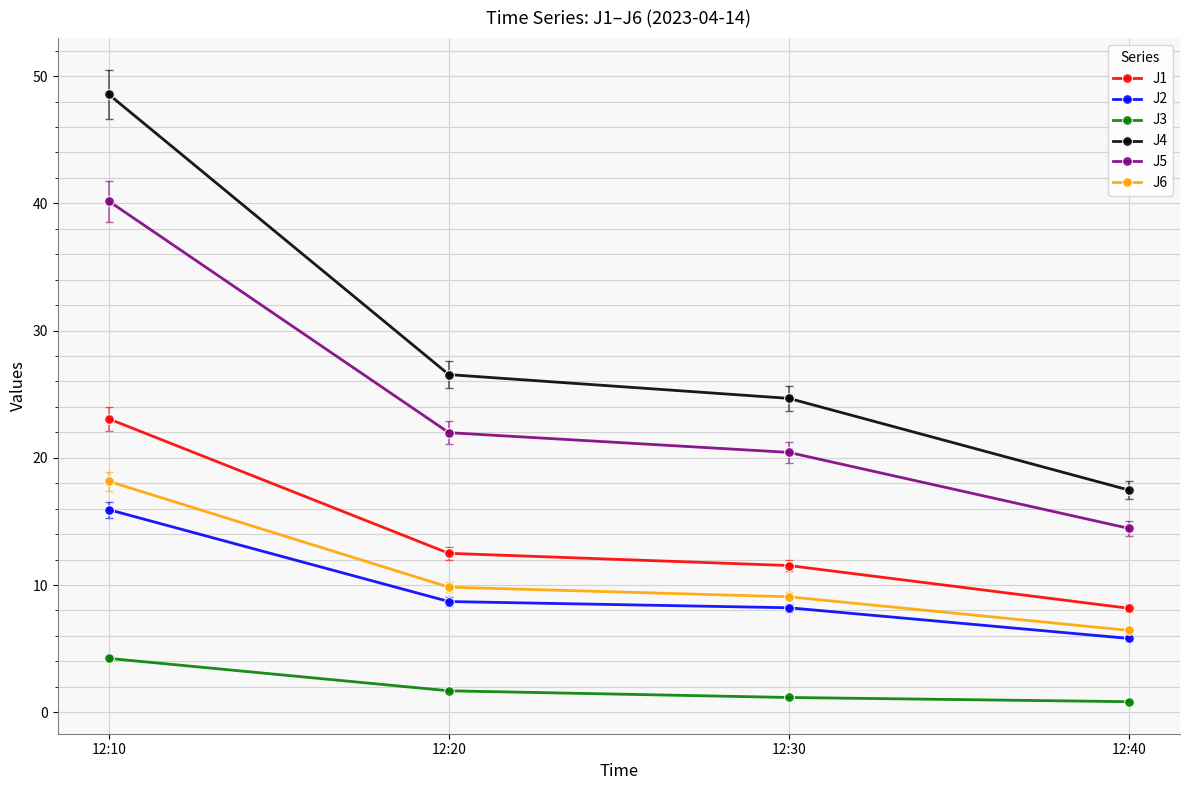

What is the sum of the J2 values at 12:30 and 12:10?

24.1